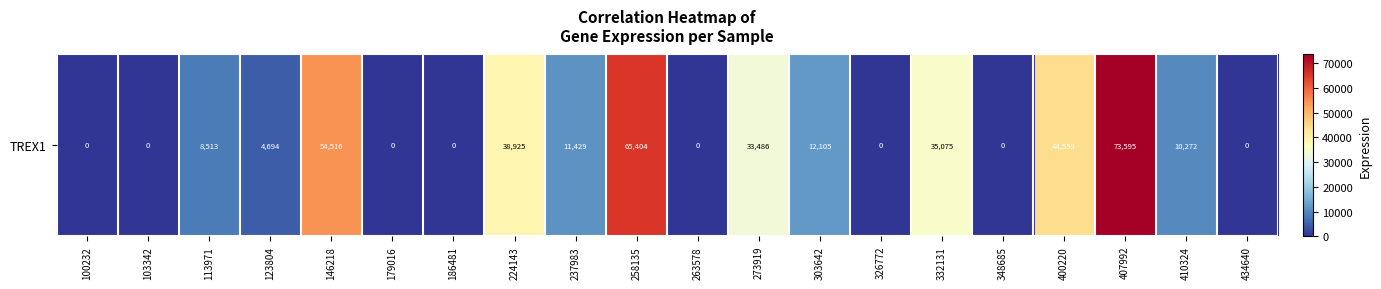

List the labels in order of value, smallest first.

100232, 103342, 179016, 186481, 263578, 326772, 348685, 434640, 123804, 113971, 410324, 237983, 303642, 273919, 332131, 224143, 400220, 146218, 258135, 407992